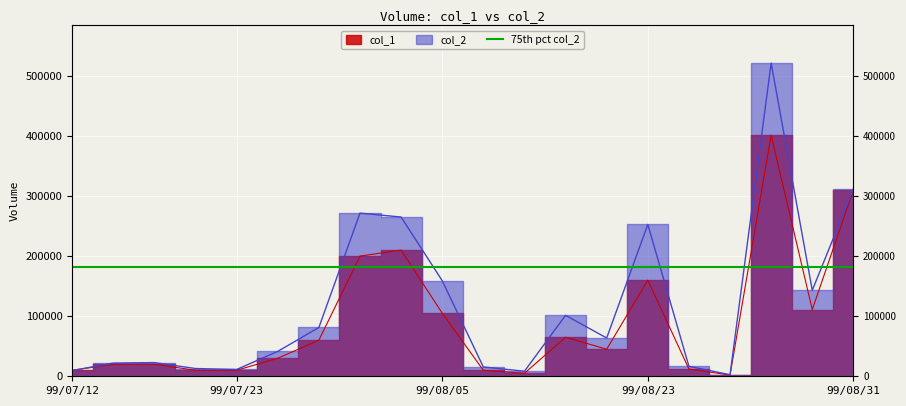

True or false: col_1 has a value of 53451 at 99/07/29.

False